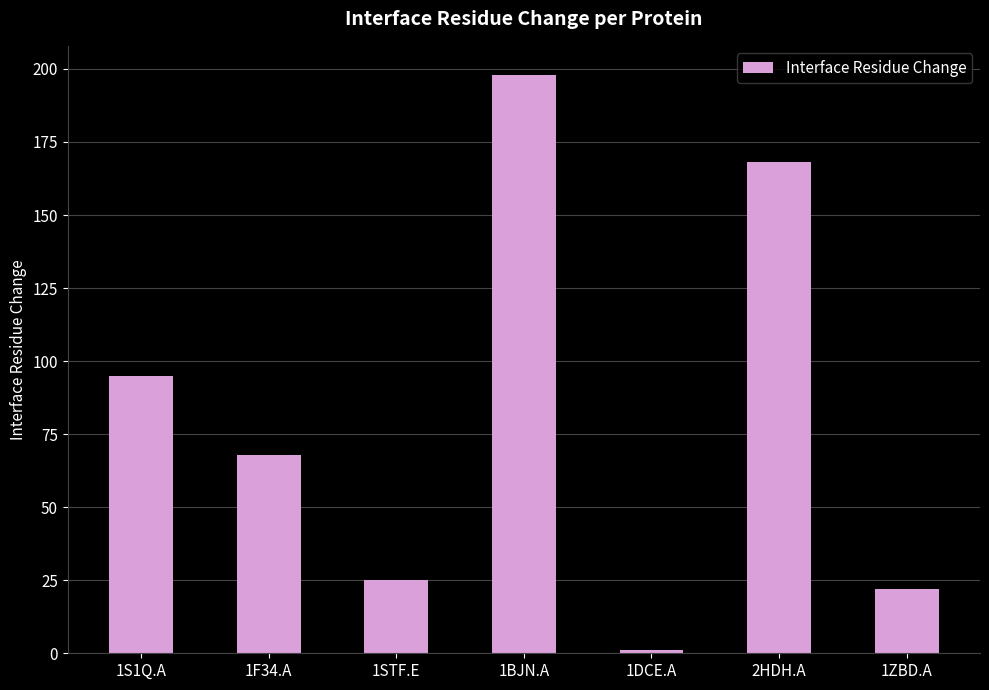

What is the change in value from 2HDH.A to 1ZBD.A?

-146